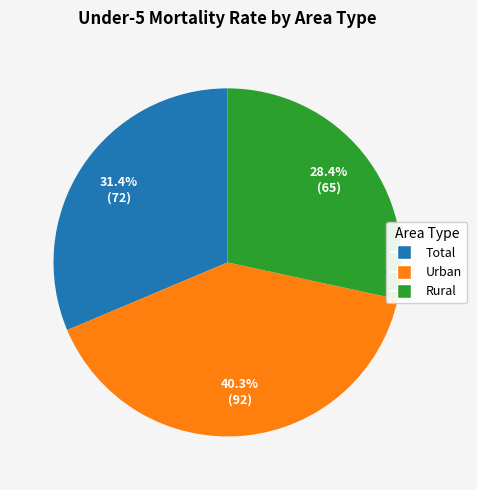

Do Total and Rural together represent more than half of the pie?

Yes